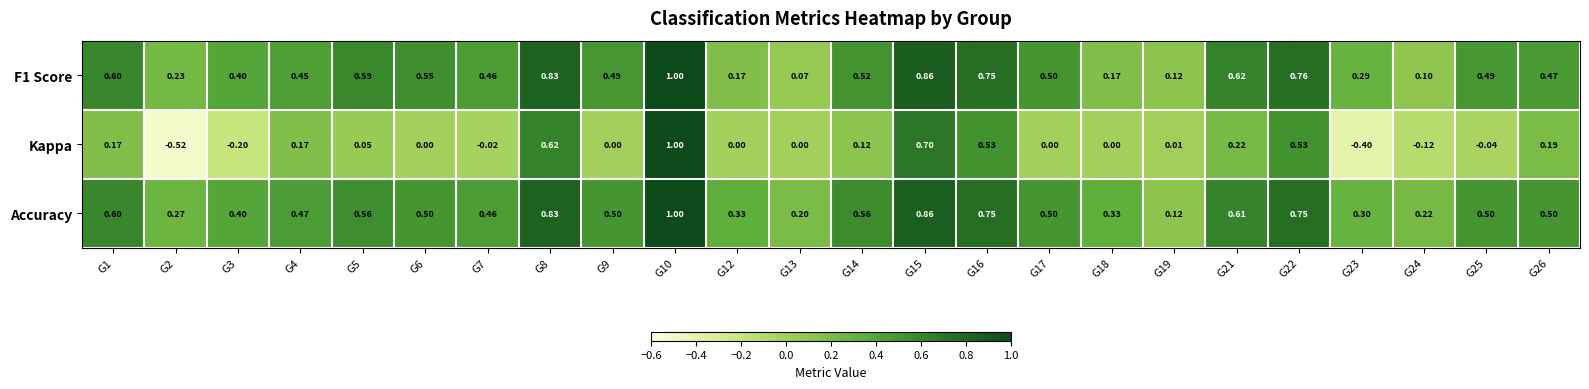

At which category is the sum across all series the highest?

G10